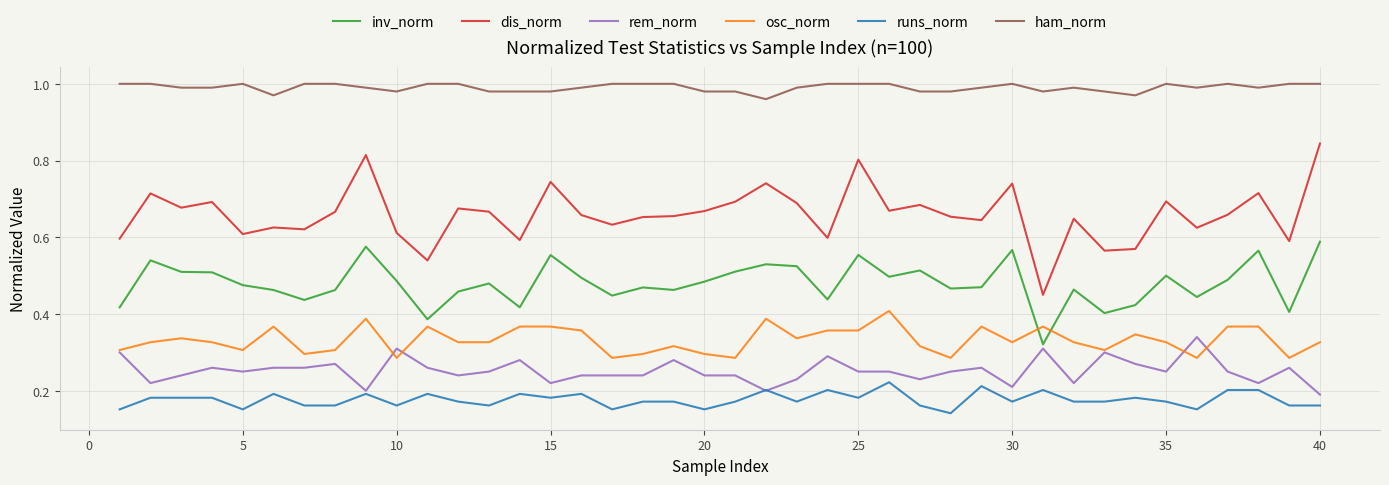

Count the ham_norm values in the range 0 to 1.

40